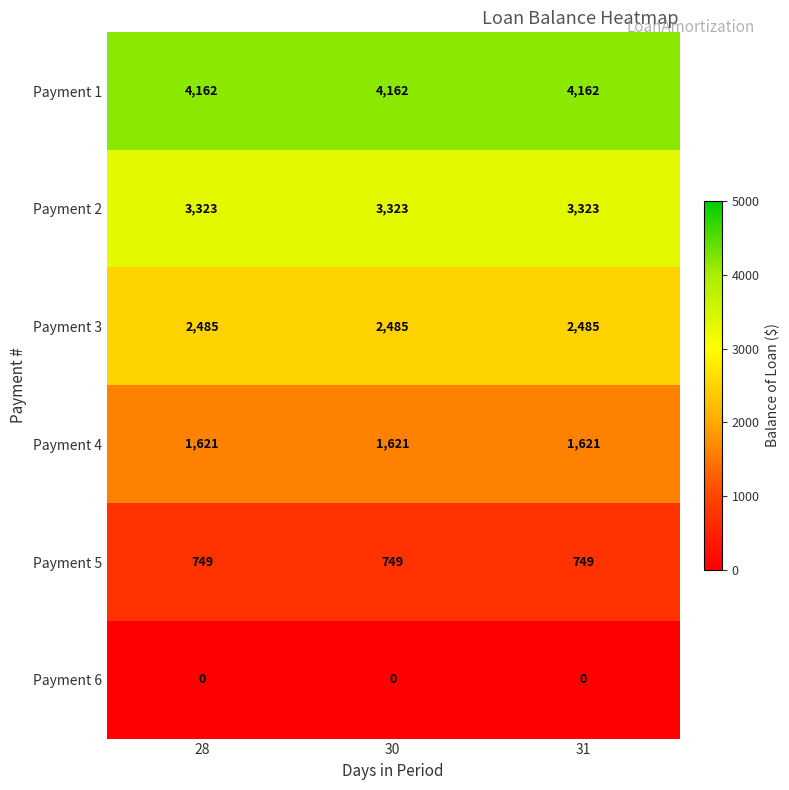

At how many categories does at least one series exceed 3152?

3